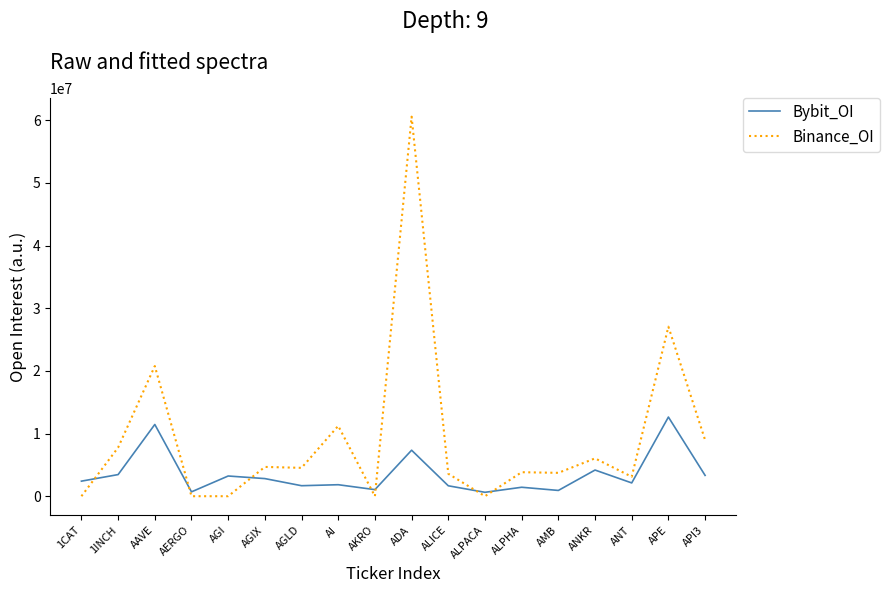

How many values in the Binance_OI series are below 4526124?

9